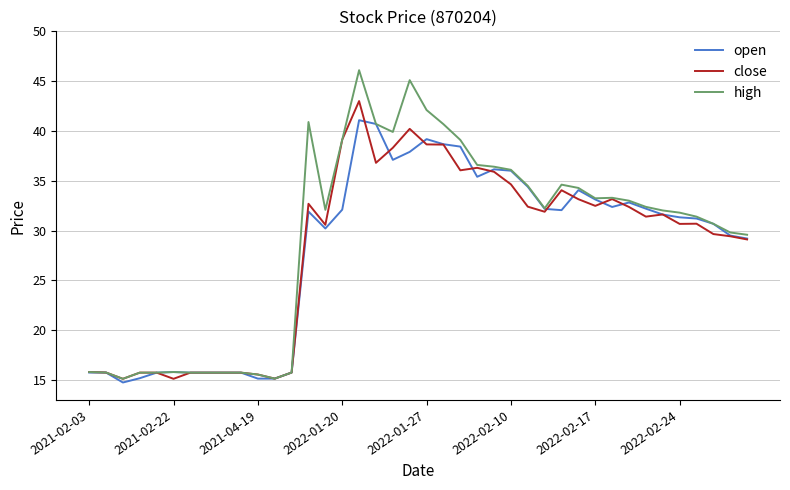

Rank the series by their maximum value, from lowest to highest.

open, close, high